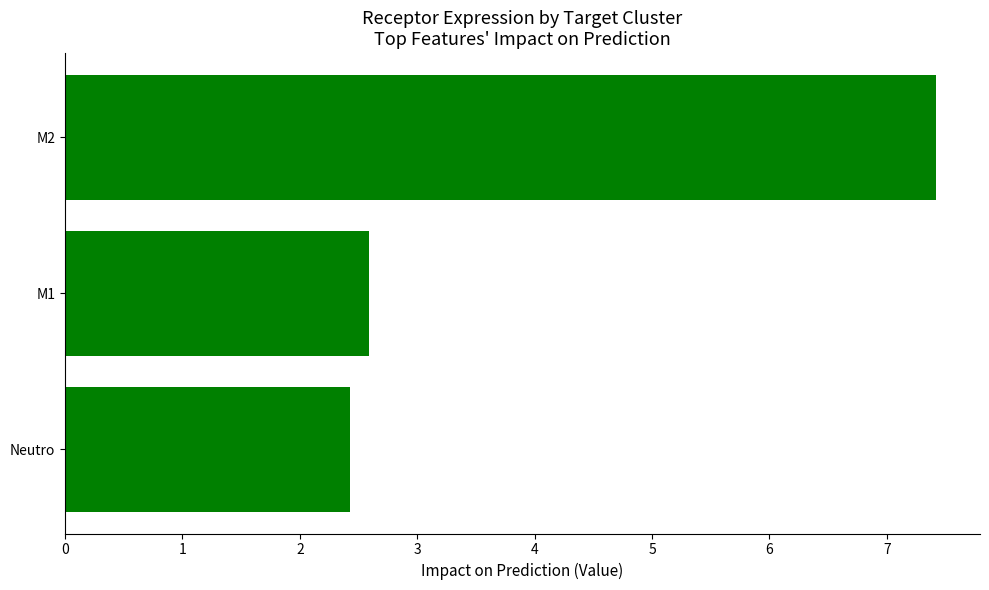

Where is the data nearest to the value 4?

M1